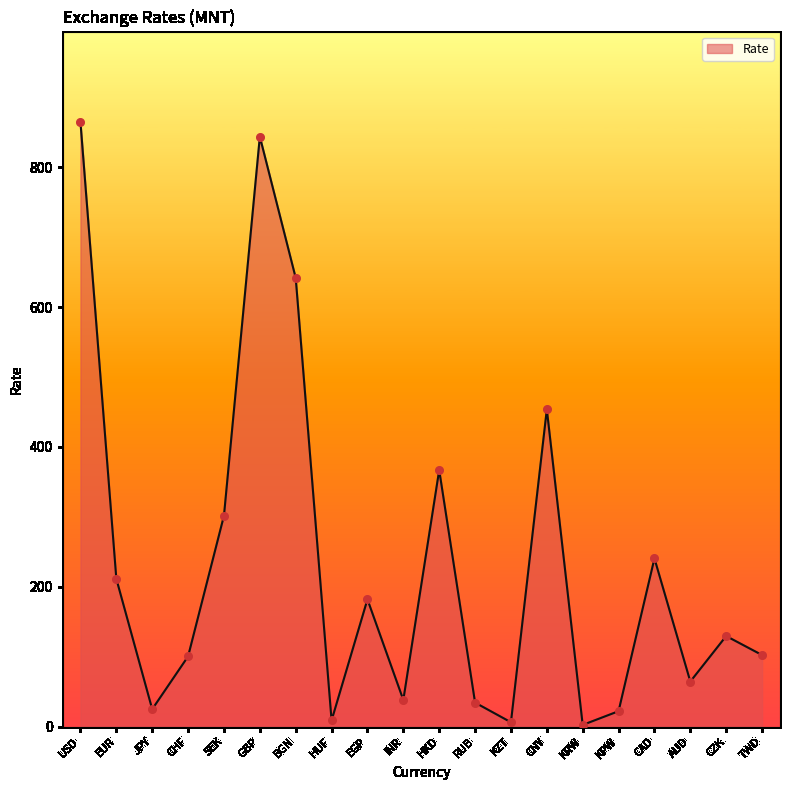

What is the ratio of the value at TWD to the value at EUR?

0.5